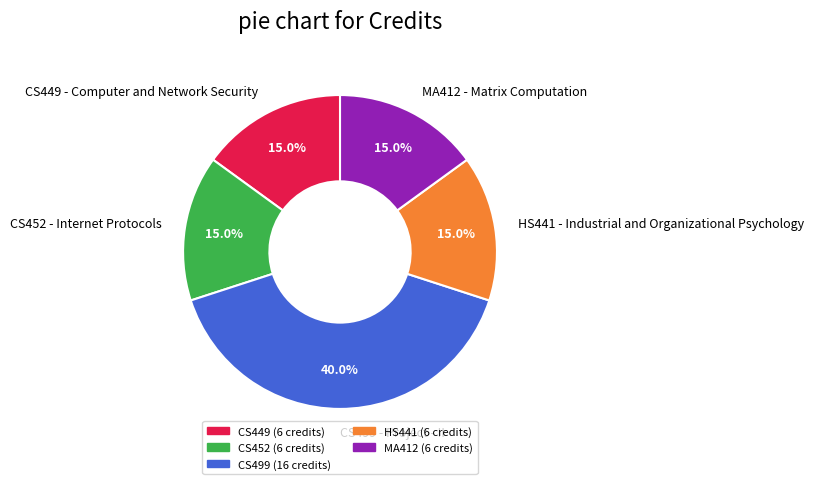

Do CS449 and MA412 together represent more than half of the pie?

No